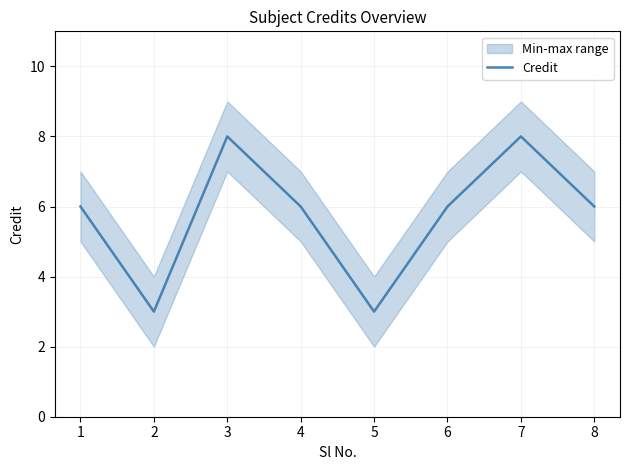

Rank the categories by value from highest to lowest.

3, 7, 1, 4, 6, 8, 2, 5